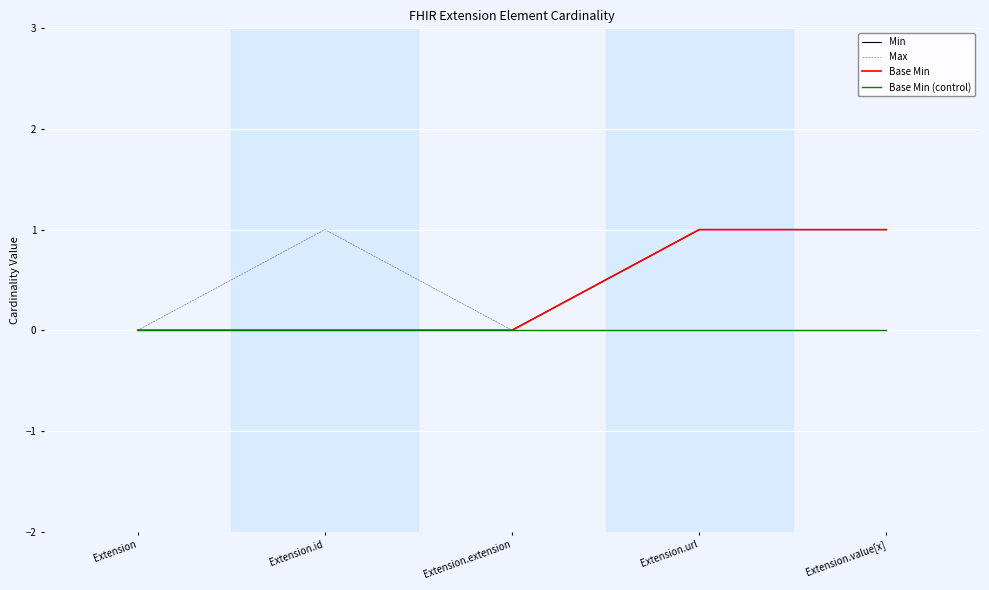

Reading left to right, list all the values displayed in this chart.

Min: Extension=0	Extension.id=0	Extension.extension=0	Extension.url=1	Extension.value[x]=1
Max: Extension=0	Extension.id=1	Extension.extension=0	Extension.url=1	Extension.value[x]=1
Base Min: Extension=0	Extension.id=0	Extension.extension=0	Extension.url=1	Extension.value[x]=1
Base Min (control): Extension=0	Extension.id=0	Extension.extension=0	Extension.url=0	Extension.value[x]=0